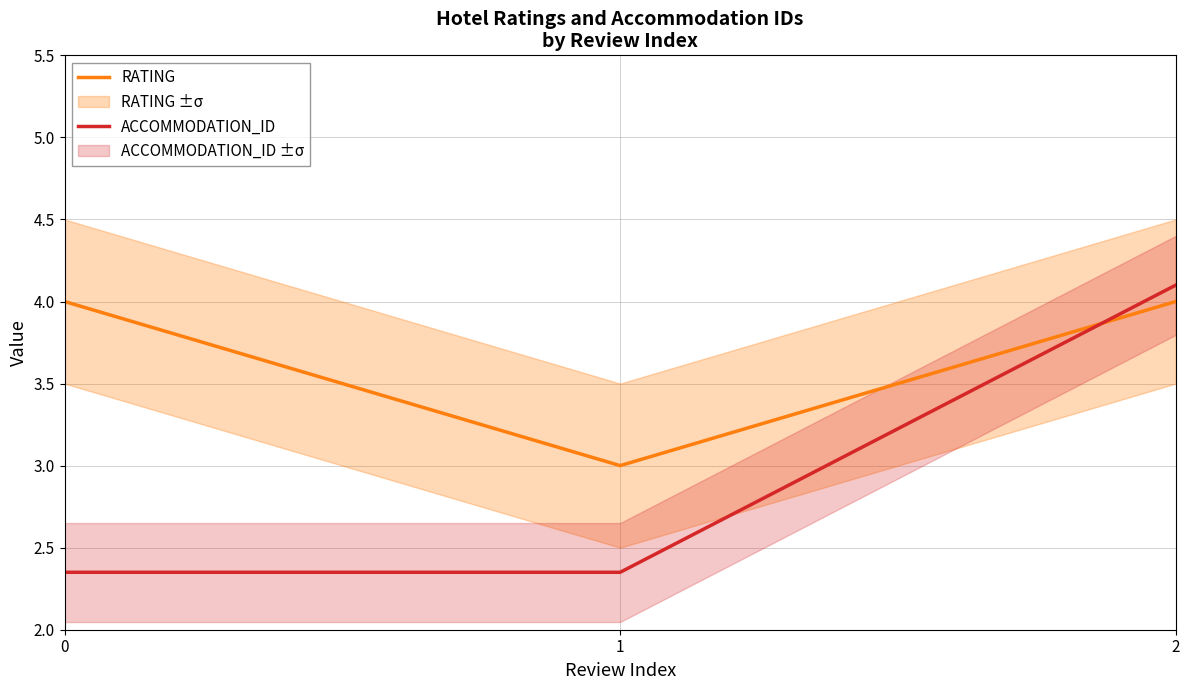

Which label corresponds to the largest value in the chart?

2